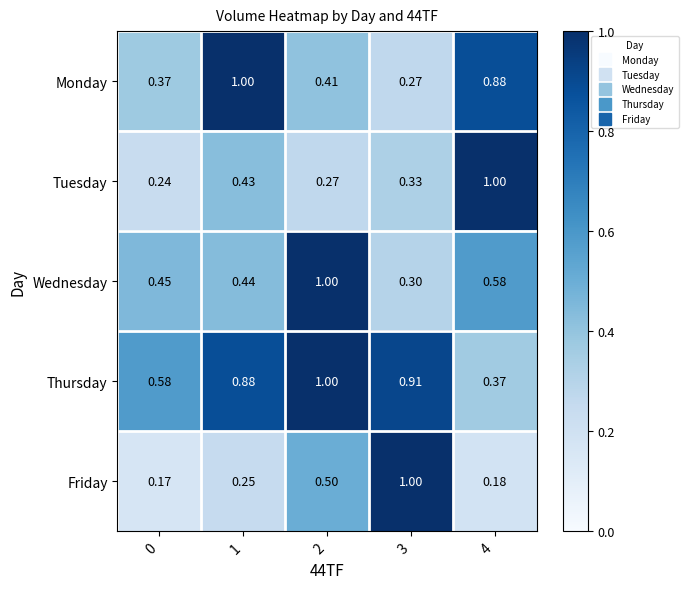

Rank the series at 0 from highest to lowest value.

Thursday, Wednesday, Monday, Tuesday, Friday